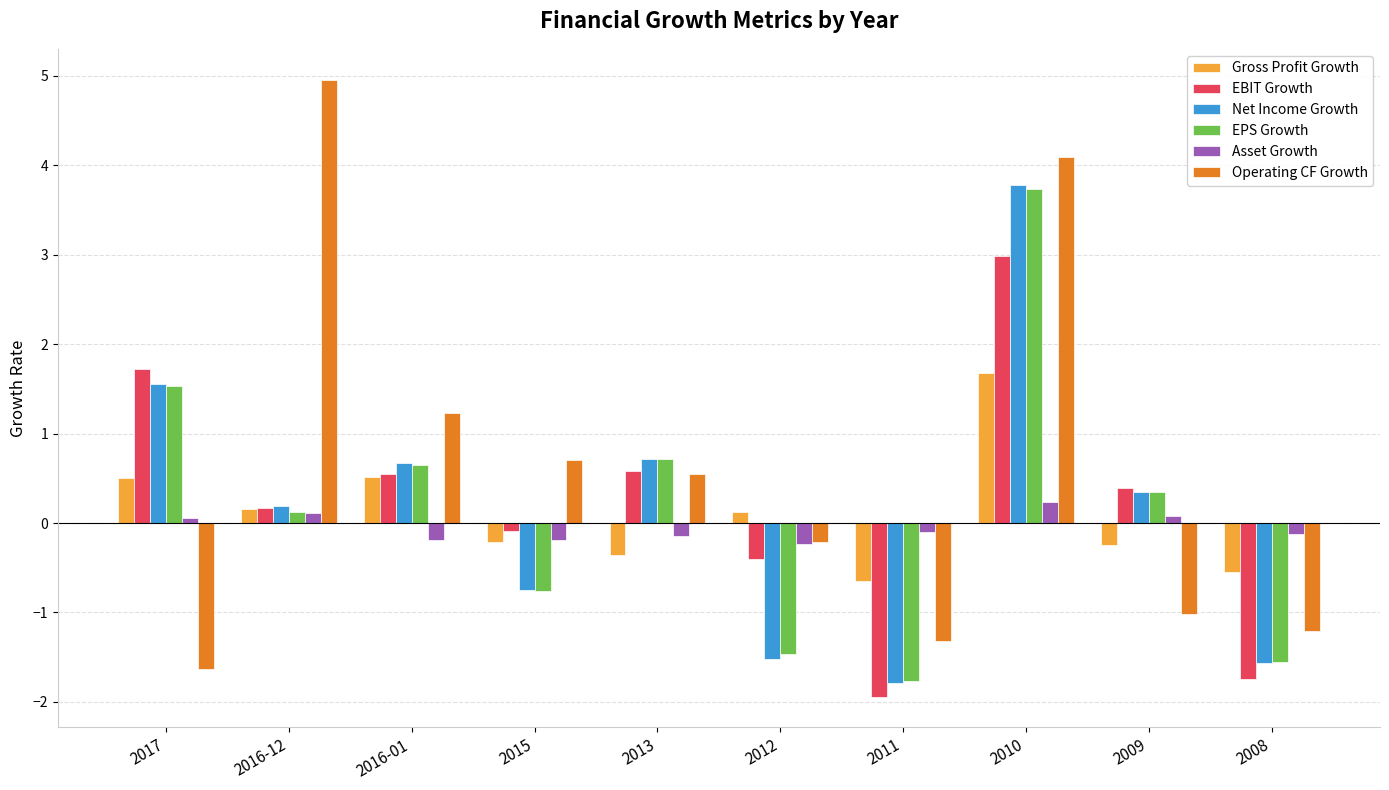

What is the value of the Net Income Growth bar at the 8th from the left?

3.8